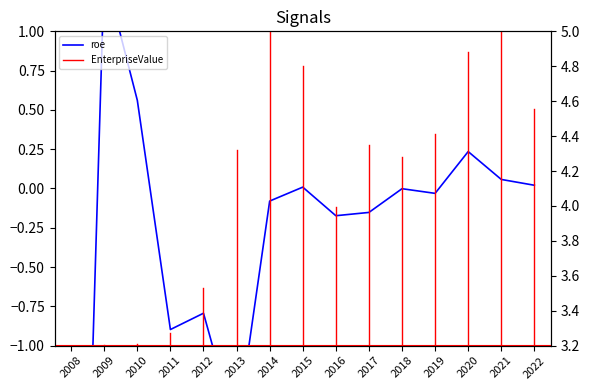

At which category does the chart reach its minimum across all series?

2008